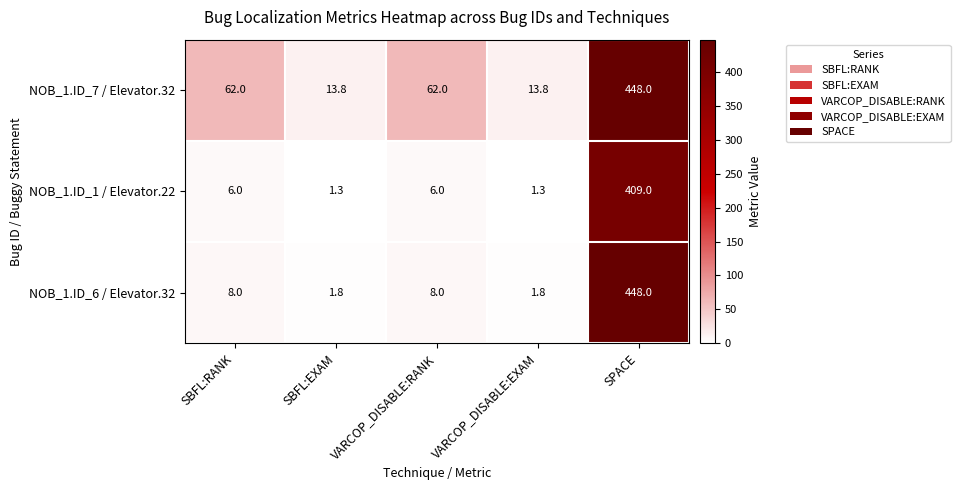

At VARCOP_DISABLE:RANK, list the series in order from largest to smallest.

NOB_1.ID_7 / Elevator.32, NOB_1.ID_6 / Elevator.32, NOB_1.ID_1 / Elevator.22